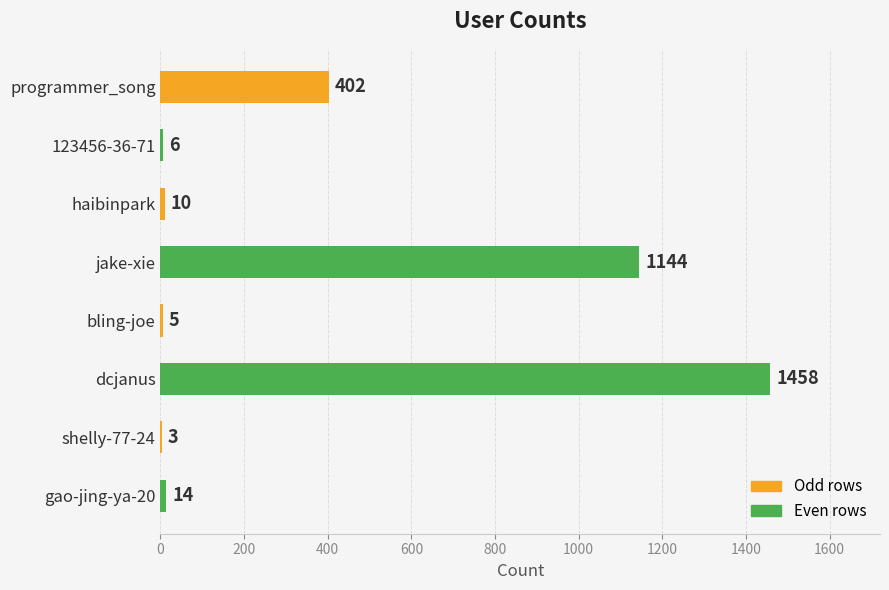

What is the sum of all values?

3042